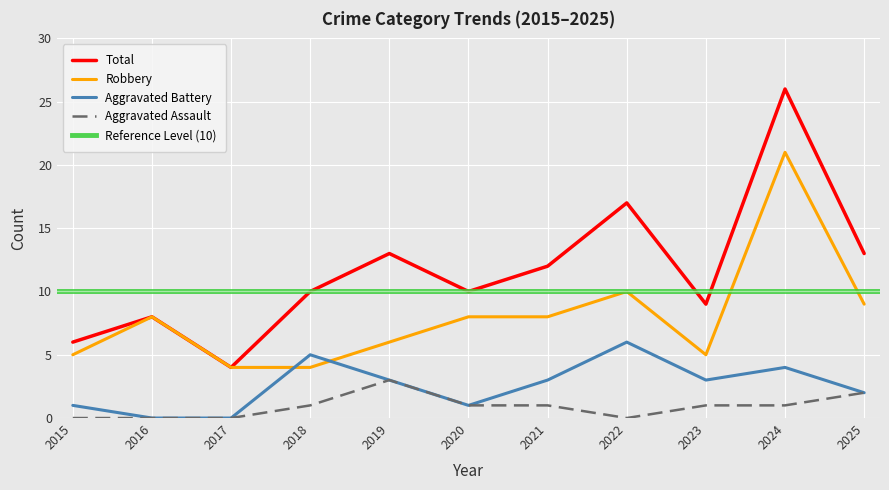

True or false: Total has more than 2 interior local peaks.

True